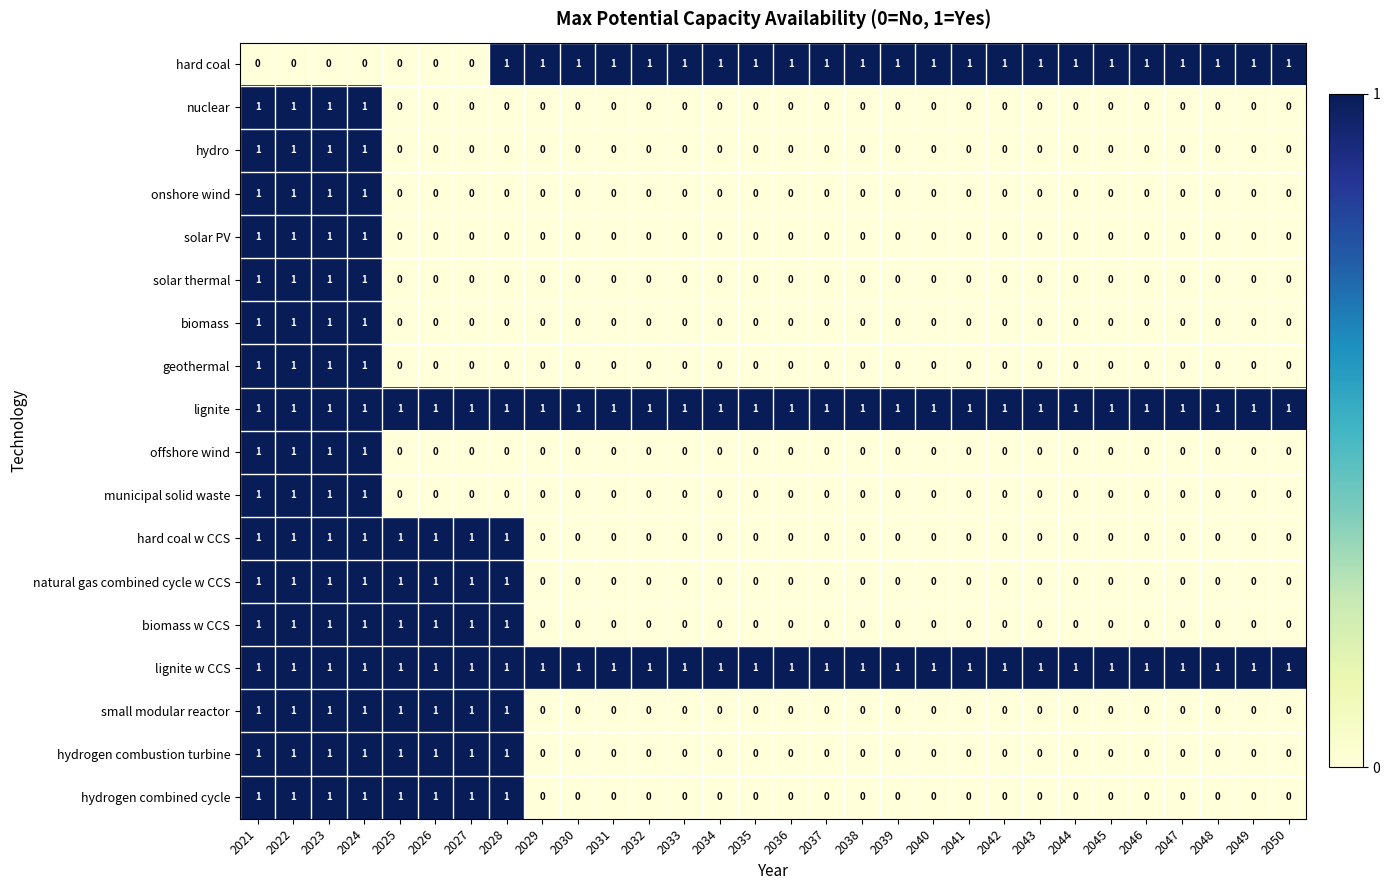

True or false: small modular reactor has a value of 1 at 2022.

True